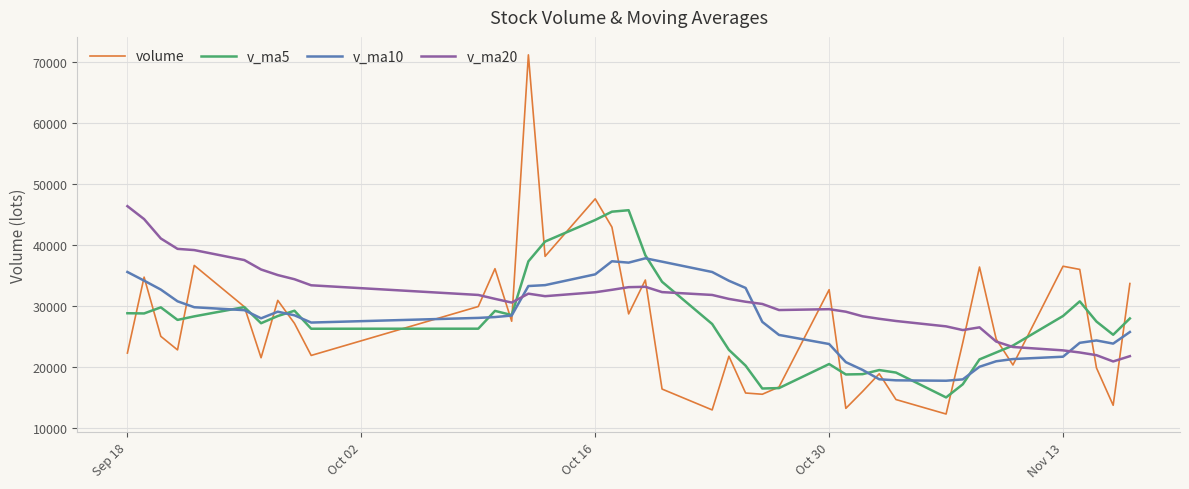

What is the maximum value shown in the chart?

71225.3